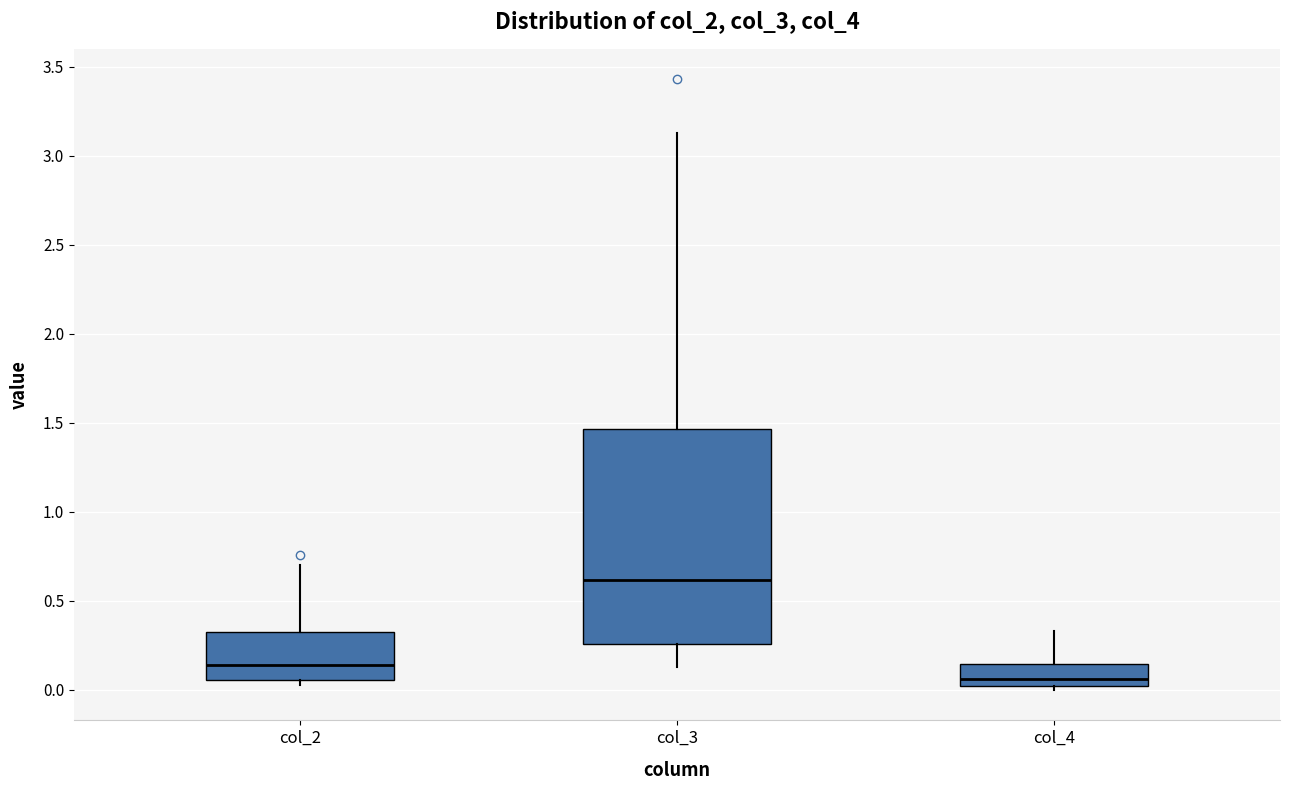

Which box is the tallest, from its lower edge to its upper edge?

col_3